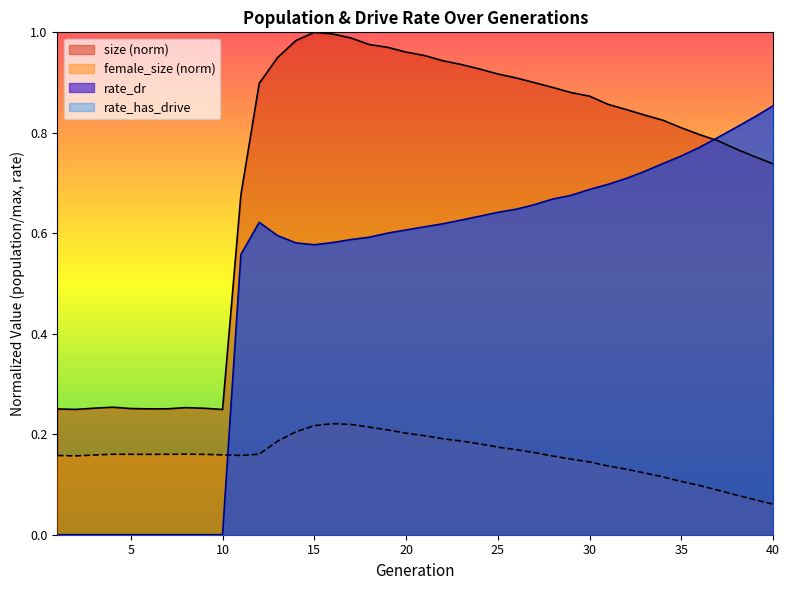

What is the difference between the maximum and minimum values in the size series?

0.8